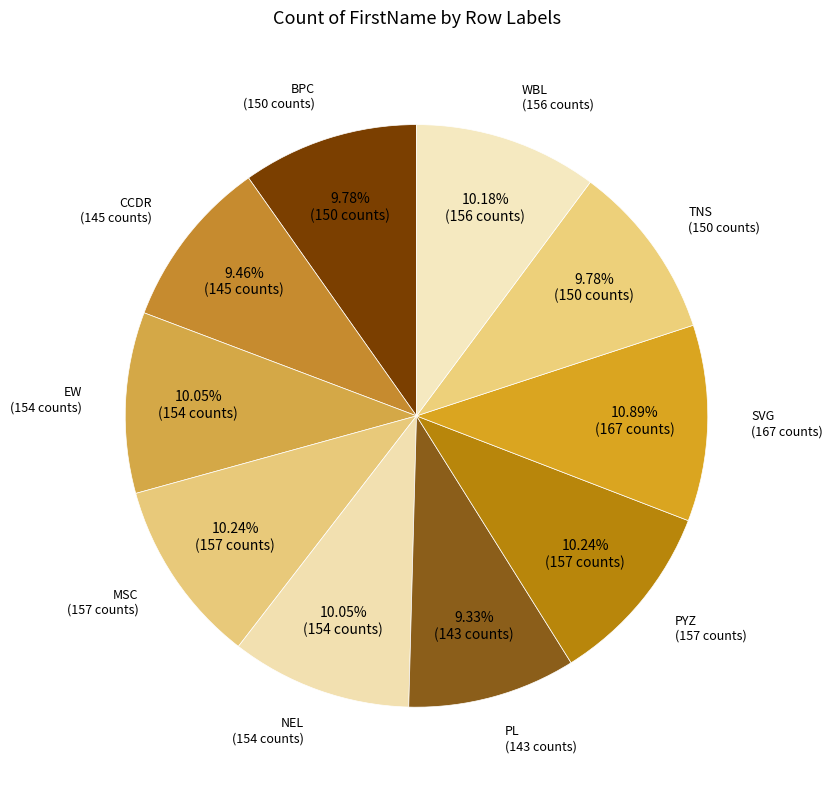

To the nearest percent, what is the average slice percentage?

10%